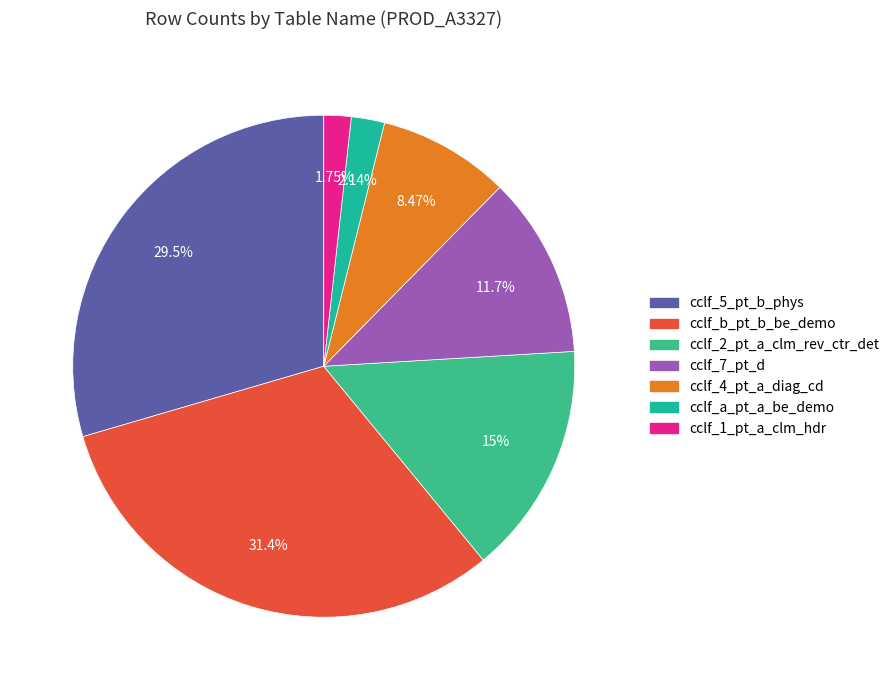

Rank the categories by value from highest to lowest.

cclf_b_pt_b_be_demo, cclf_5_pt_b_phys, cclf_2_pt_a_clm_rev_ctr_det, cclf_7_pt_d, cclf_4_pt_a_diag_cd, cclf_a_pt_a_be_demo, cclf_1_pt_a_clm_hdr